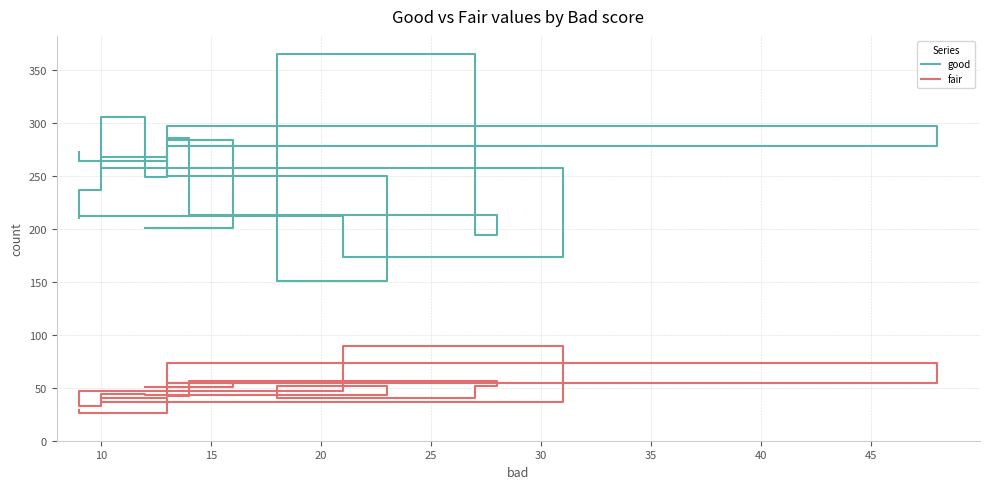

Between 15 and 25, which series saw the biggest shift?

good